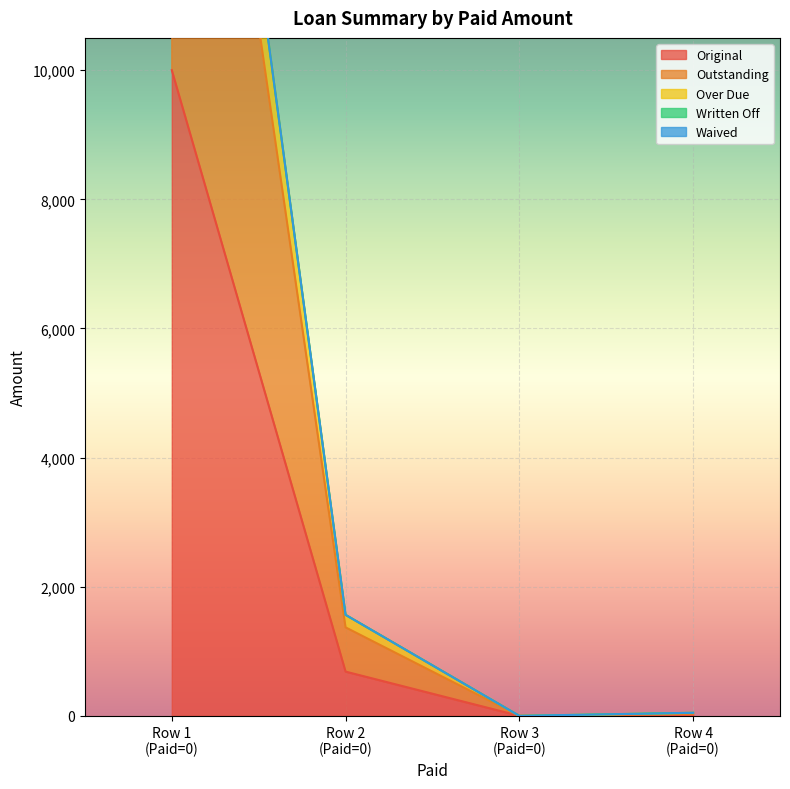

True or false: Original has more than 1 points higher than both neighbors.

False